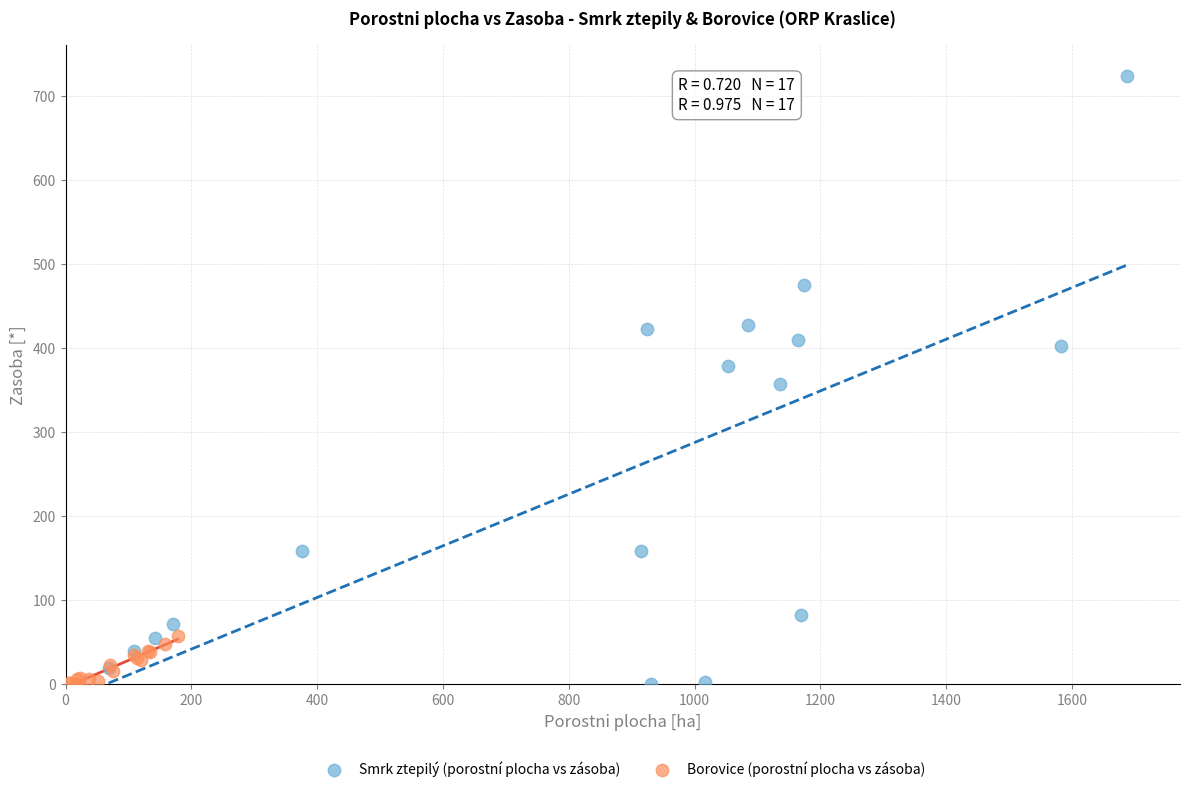

What are all the series names shown in the legend?

Smrk ztepilý (porostní plocha vs zásoba), Borovice (porostní plocha vs zásoba)